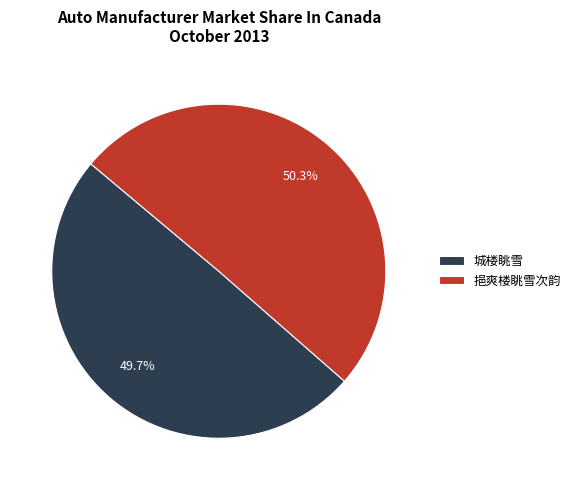

To the nearest percent, what is the difference between the largest and smallest slice percentages?

1%